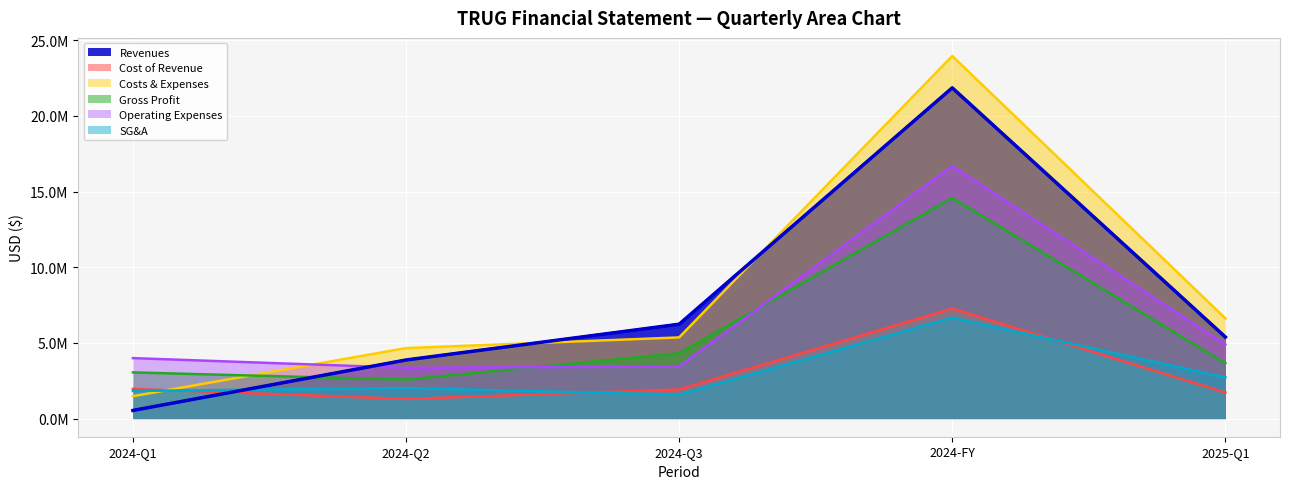

What are all the series names shown in the legend?

Revenues, Cost of Revenue, Costs & Expenses, Gross Profit, Operating Expenses, SG&A